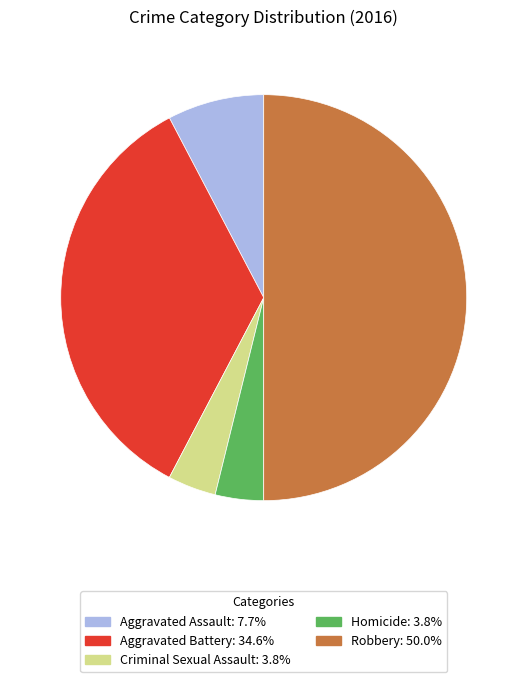

The Aggravated Assault slice represents 8% of the pie. True or false?

True